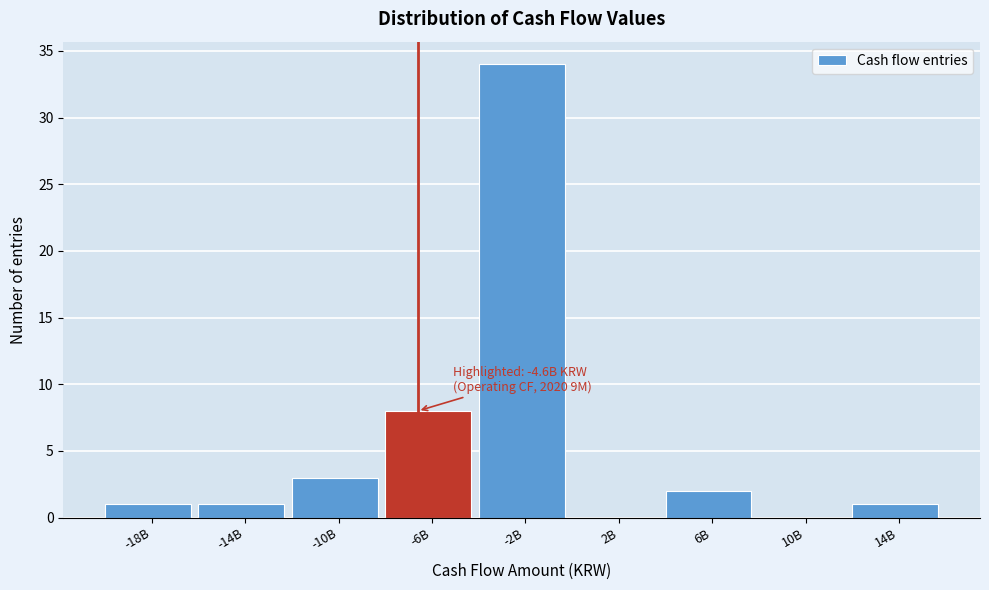

Reading left to right, what are all the values shown in this chart?

-18B=1	-14B=1	-10B=3	-6B=8	-2B=34	2B=0	6B=2	10B=0	14B=1